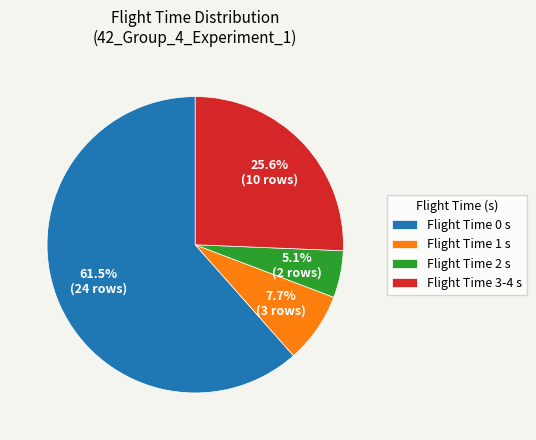

Is there any slice that represents more than half of the pie?

Yes